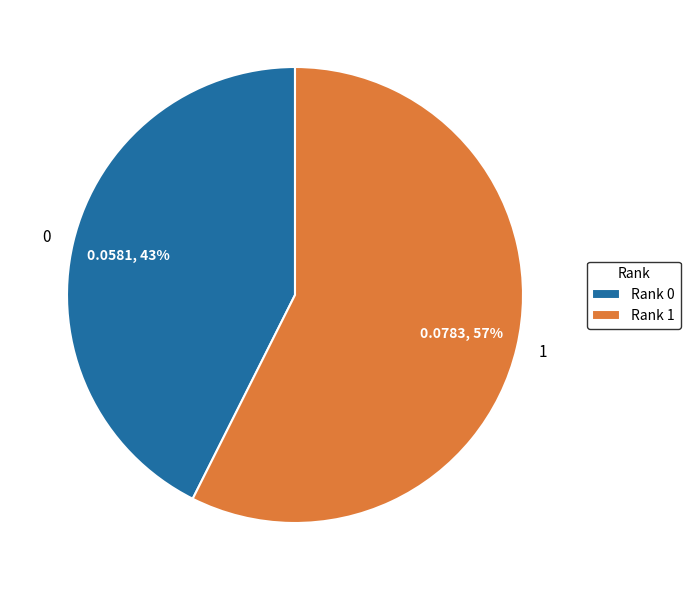

What percentage is the 0 slice, to the nearest percent?

43%